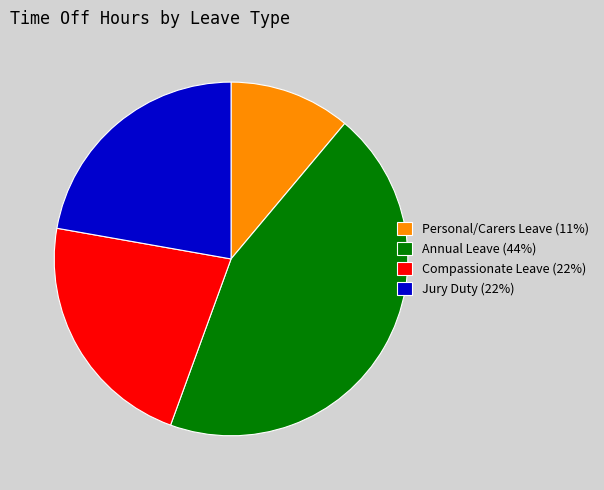

Do Annual Leave (44%) and Compassionate Leave (22%) together represent more than half of the pie?

Yes